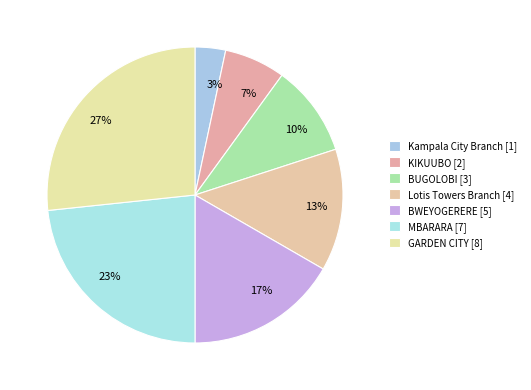

Does any single category account for the majority?

No